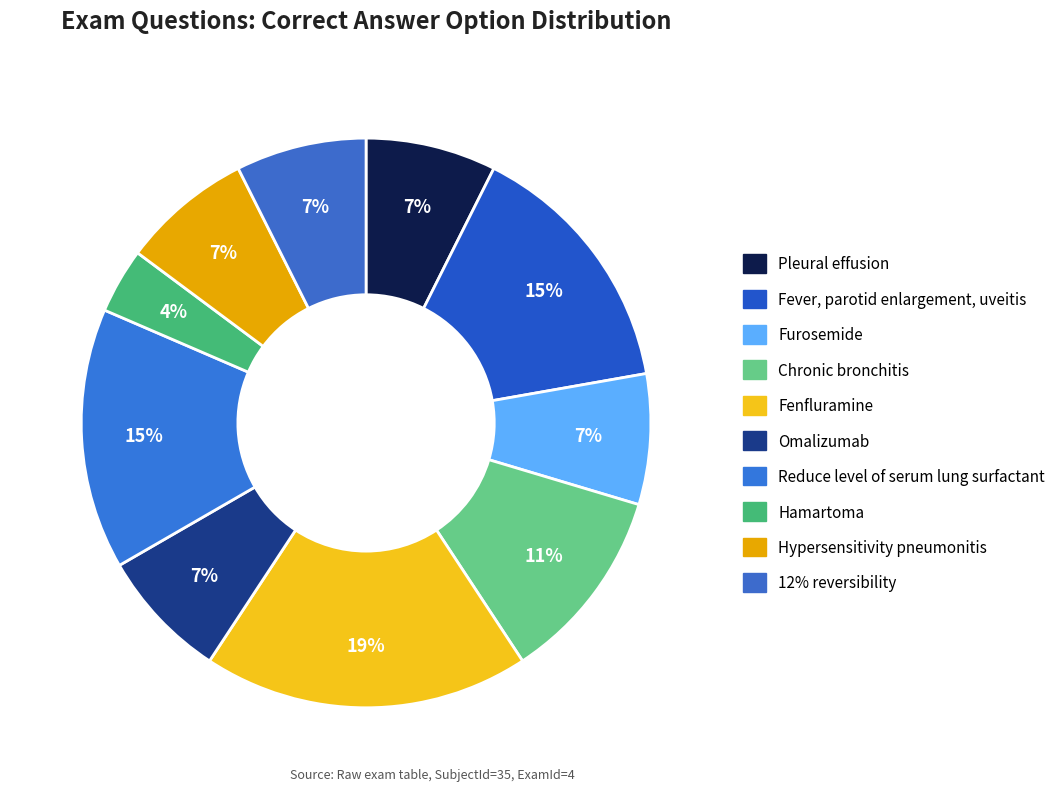

How many segments does this pie chart have?

10